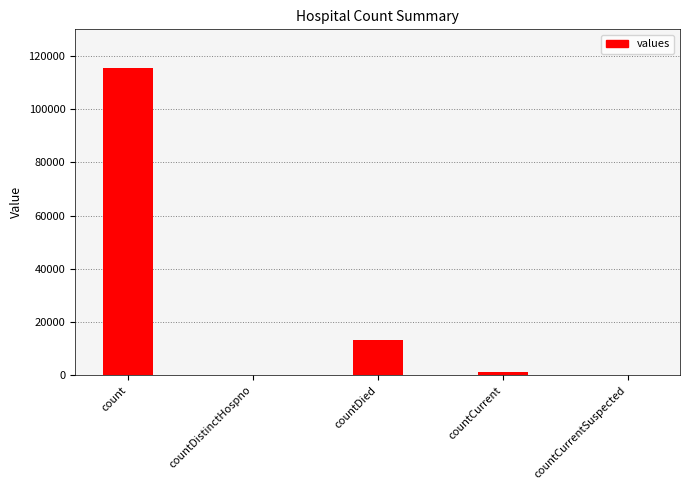

What is the change in value from countDistinctHospno to countCurrent?

+1383